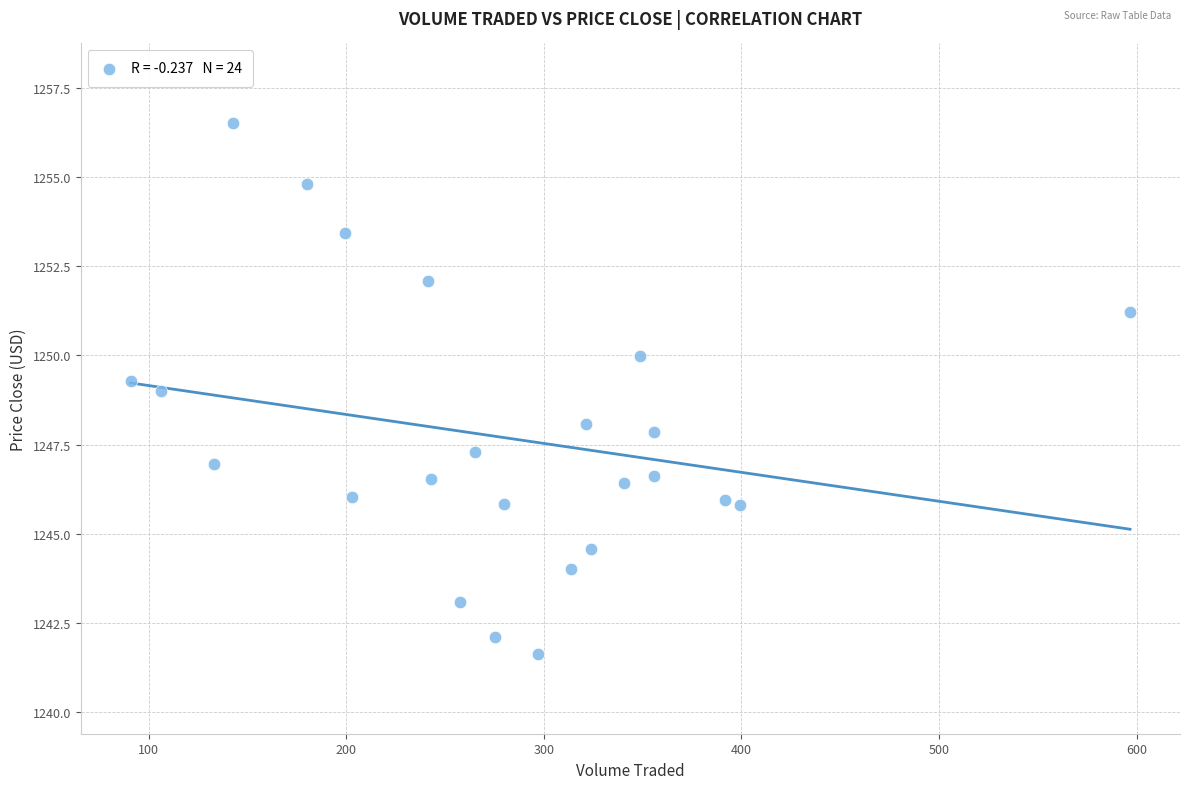

What is the range of Y values (max minus min)?

14.9